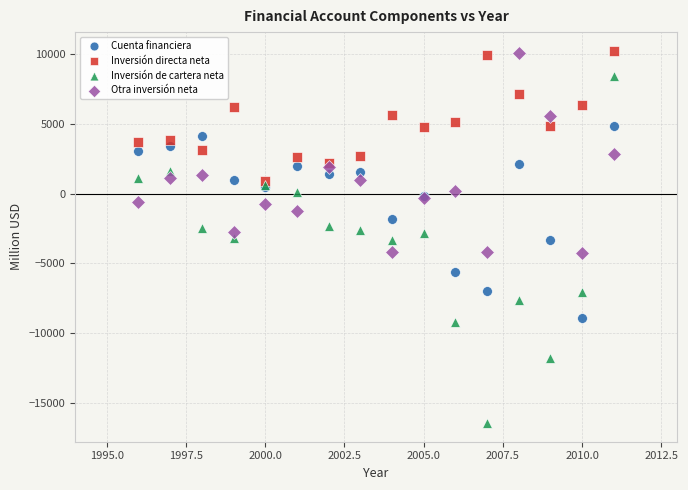

What are all the series names shown in the legend?

Cuenta financiera, Inversión directa neta, Inversión de cartera neta, Otra inversión neta